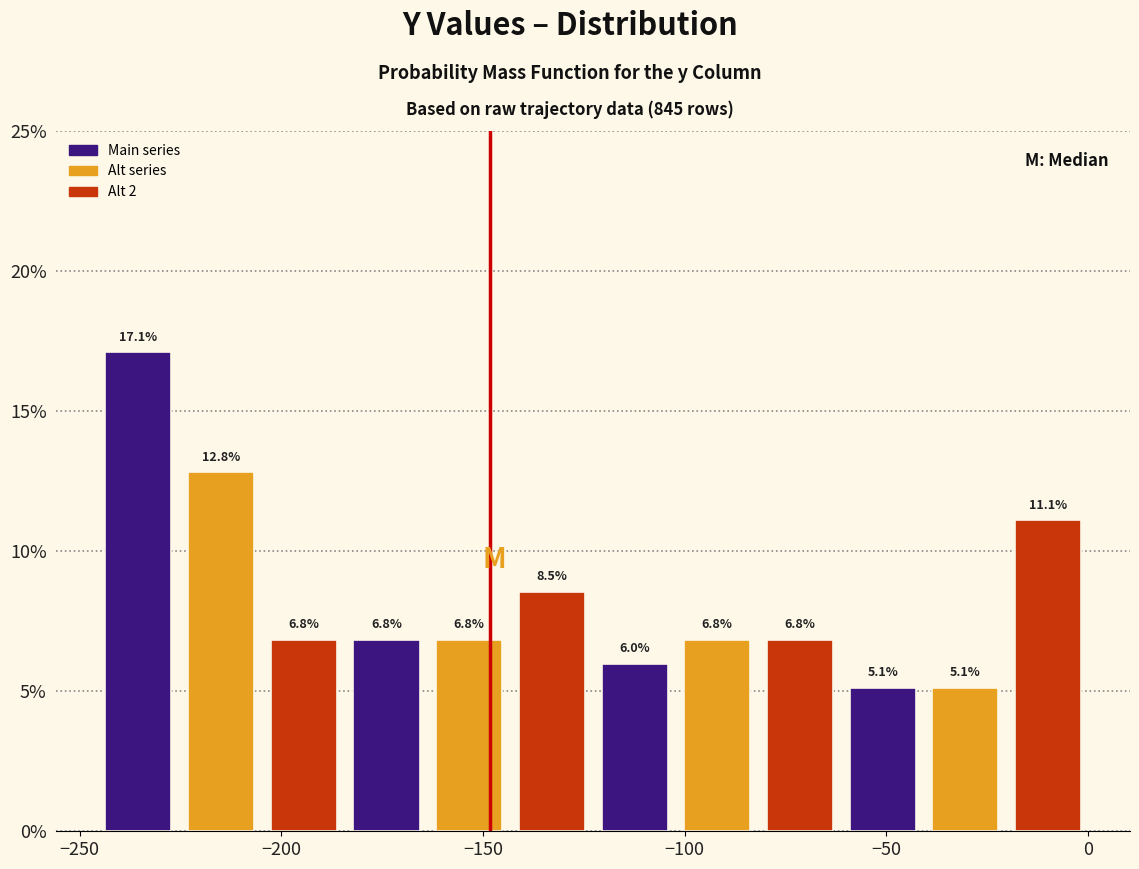

How tall is the bar that spans -185 to -165 on the x-axis? The bar edges are not printed on the chart, so give them approximately, as read against the axis.

6.8